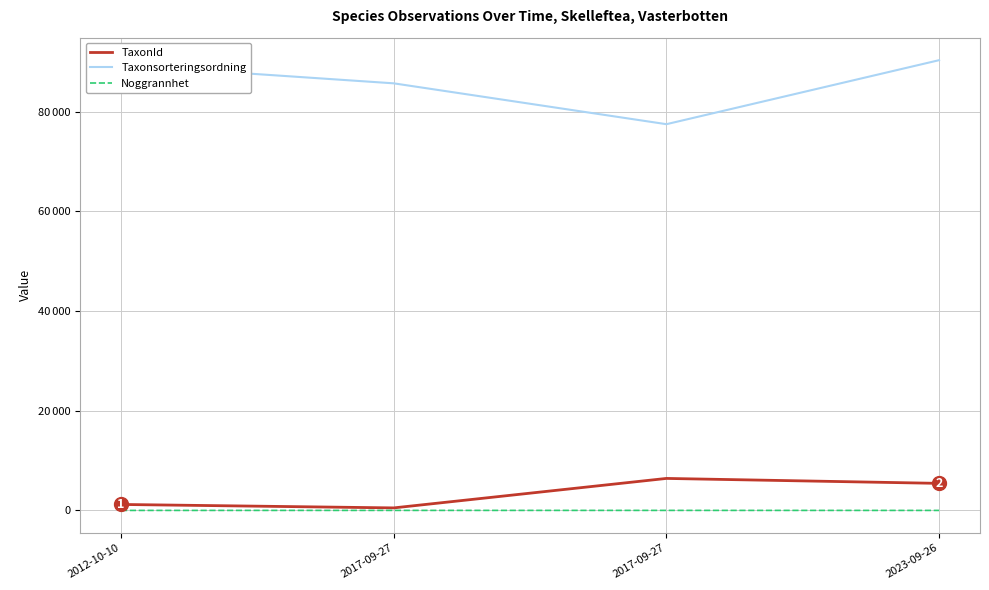

What is the difference between the Taxonsorteringsordning values at 2012-10-10 and 2017-09-27?

11886